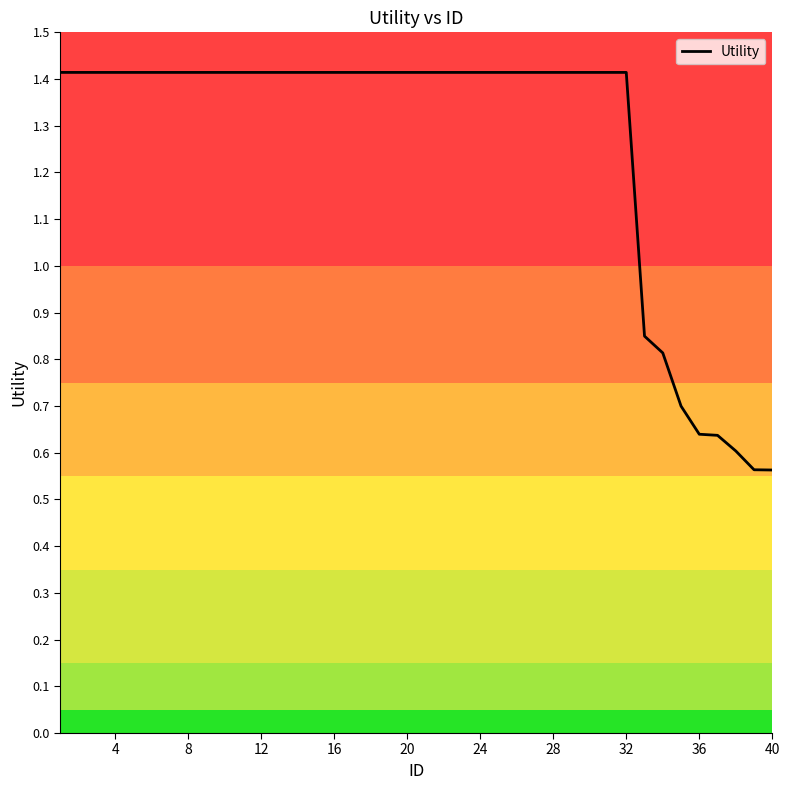

Is it true that the value at 12 is 1.4?

True